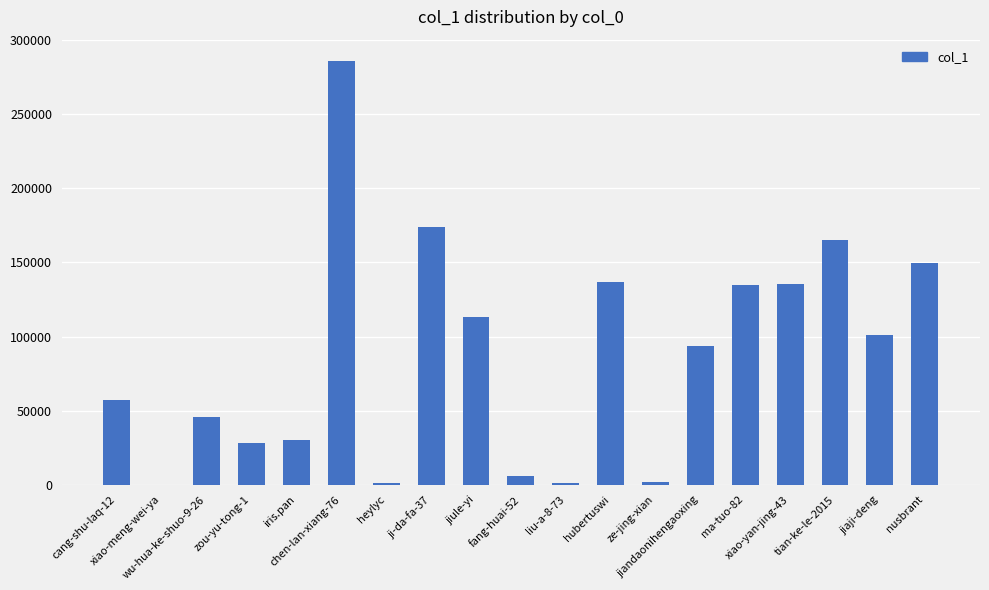

What is the greatest value displayed?

286054